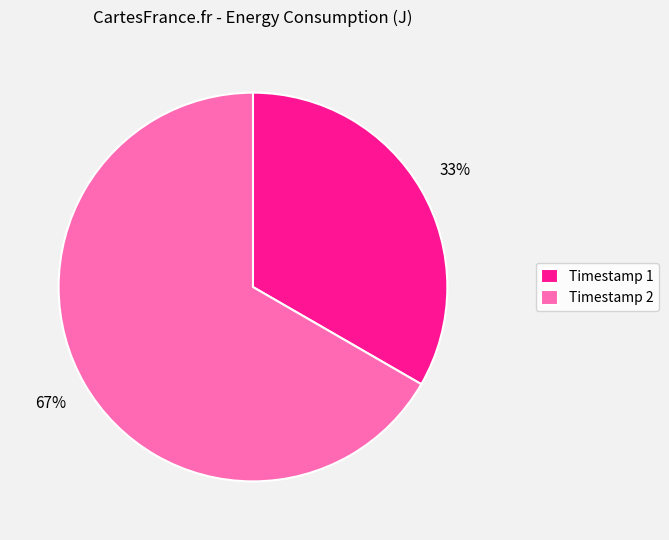

How many slices are in this pie chart?

2